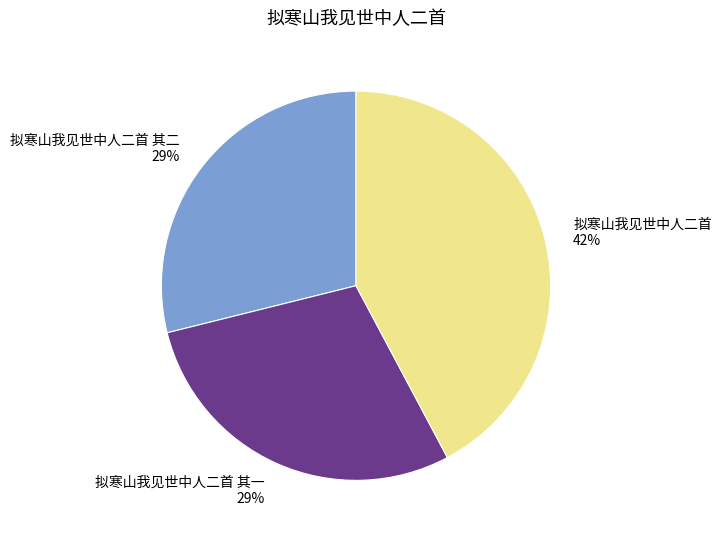

What is the largest slice in the pie chart?

拟寒山我见世中人二首